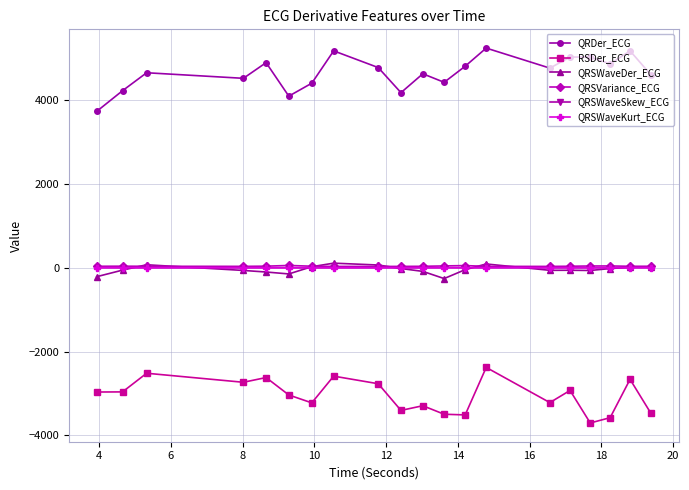

What is the sum of all QRSWaveDer_ECG values?

-786.1